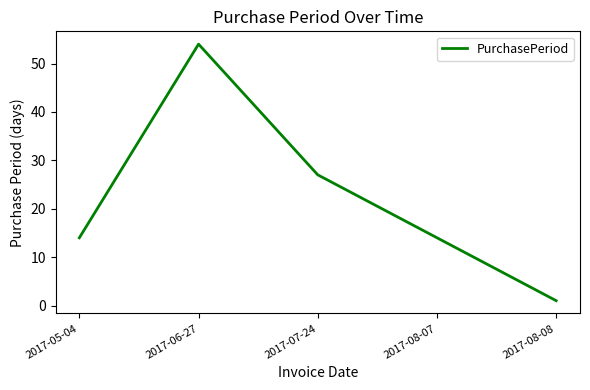

At which category does the data reach its first local peak?

2017-06-27